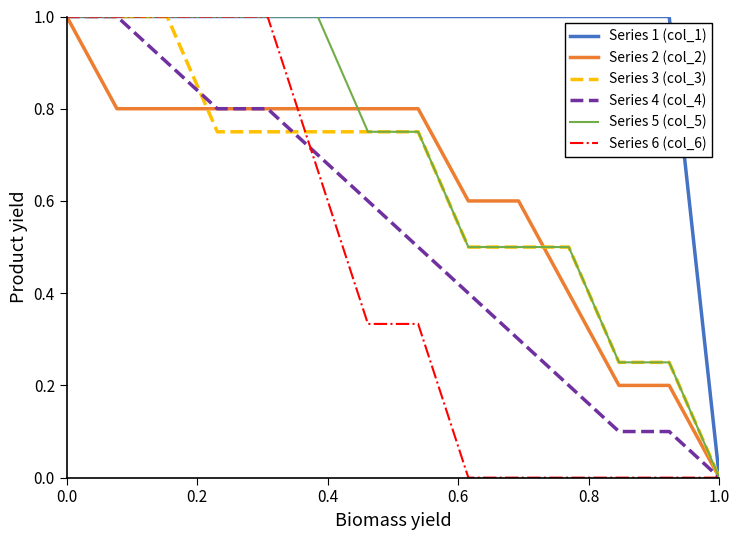

Where is Series 2 (col_2) nearest to the value 0?

1.0